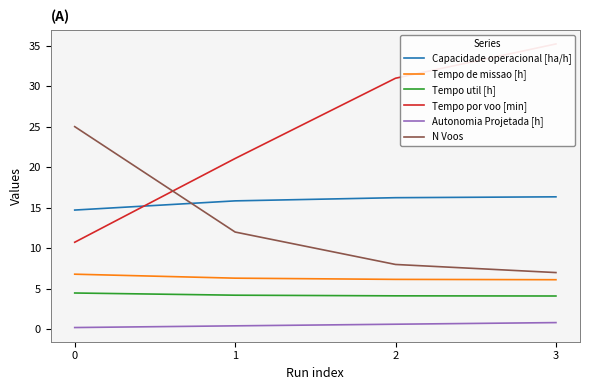

What is the value of the Capacidade operacional [ha/h] point at the 4th from the left?

16.3